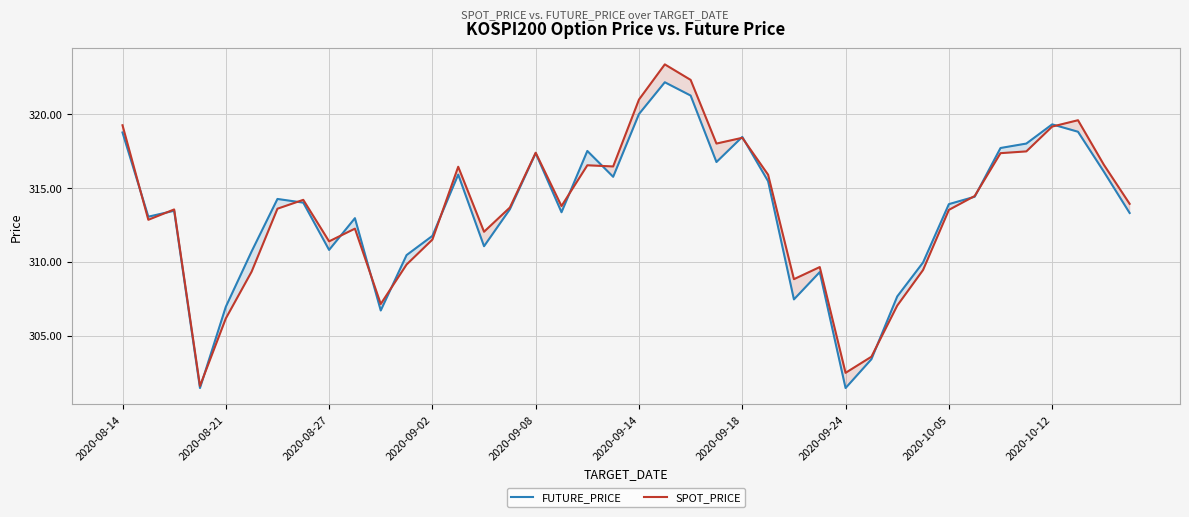

Does the chart display data point markers on the line(s)?

No